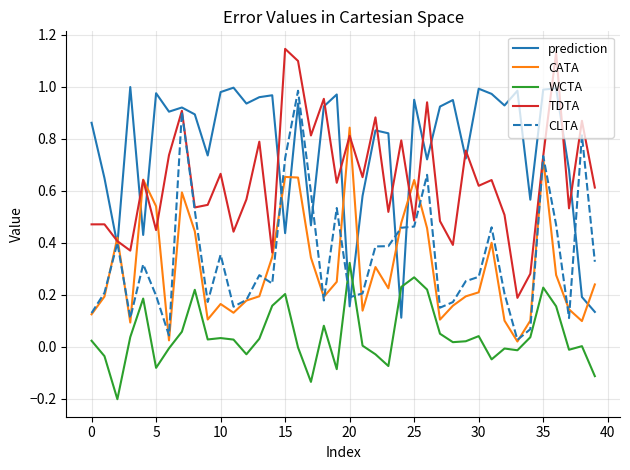

How many intersections are there between WCTA and CLTA?

2